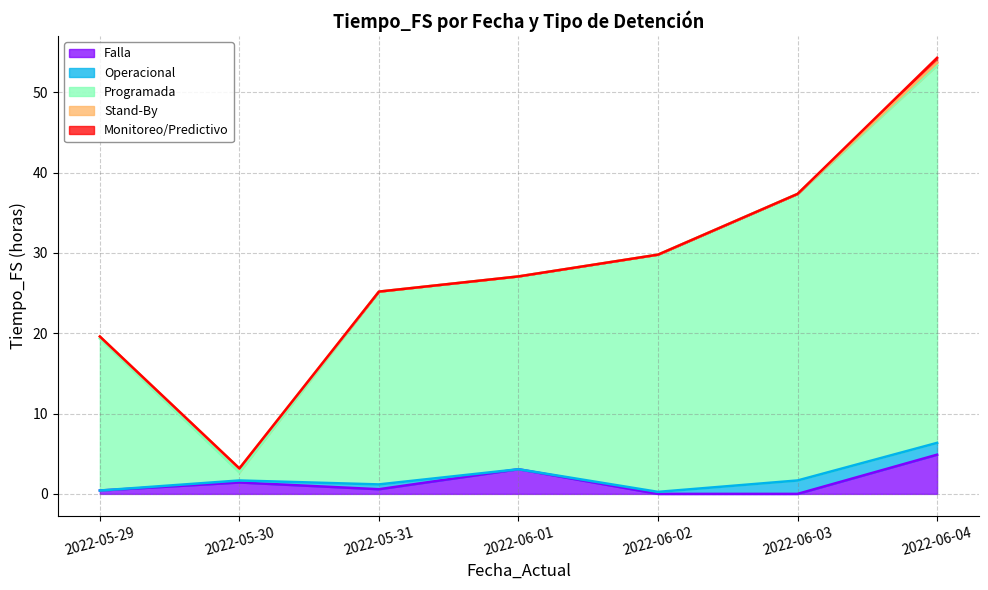

What are all the series names shown in the legend?

Falla, Operacional, Programada, Stand-By, Monitoreo/Predictivo